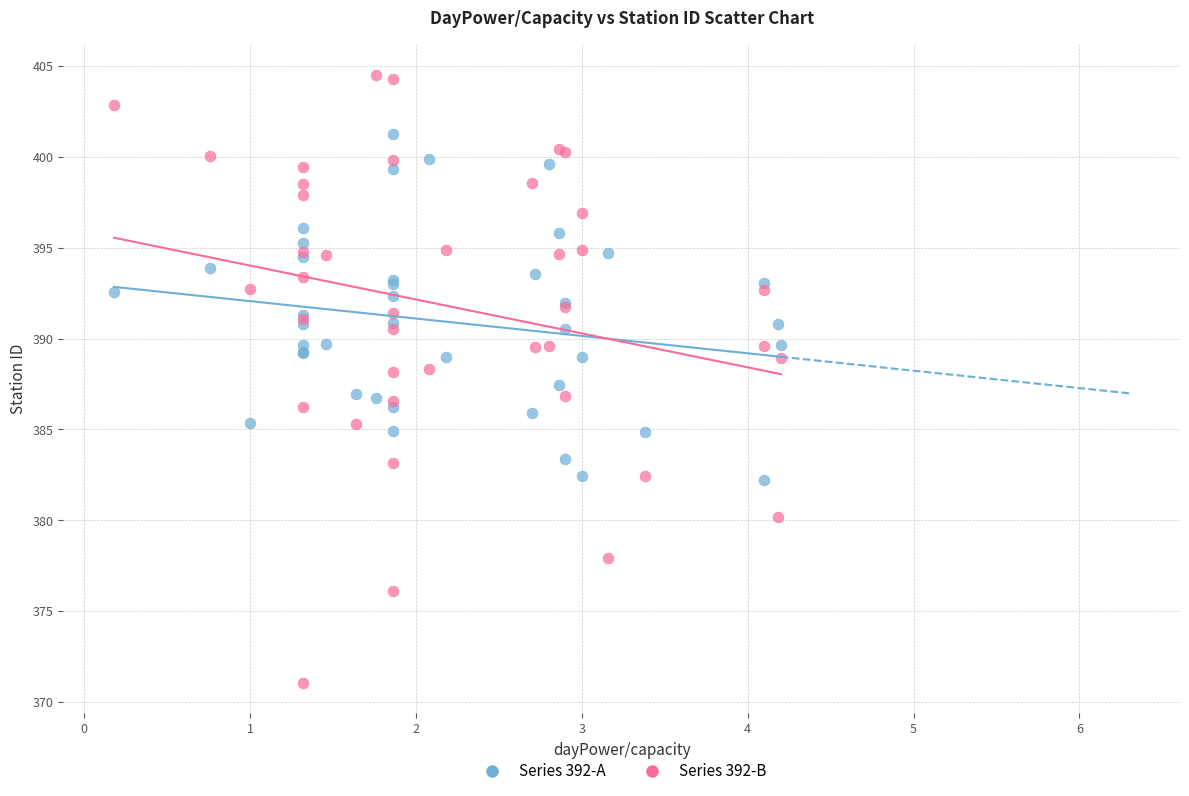

Which series reaches the minimum Y coordinate?

Series 392-B